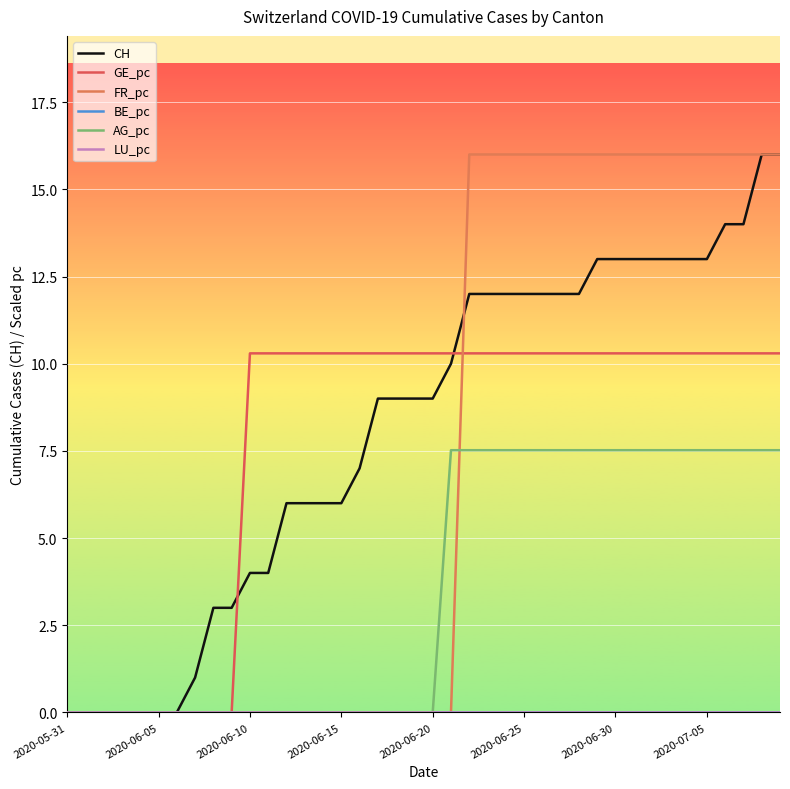

Does the chart have visible grid lines?

Yes